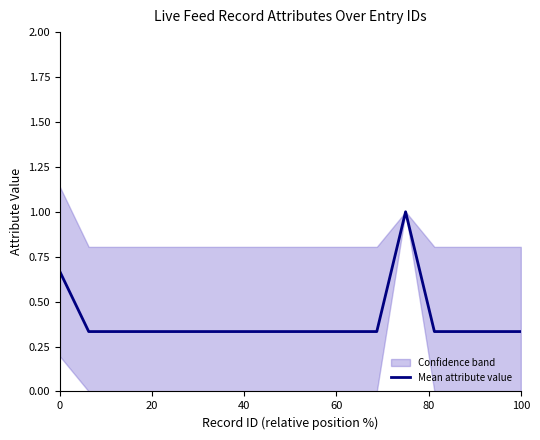

What is the greatest value displayed?

1.0